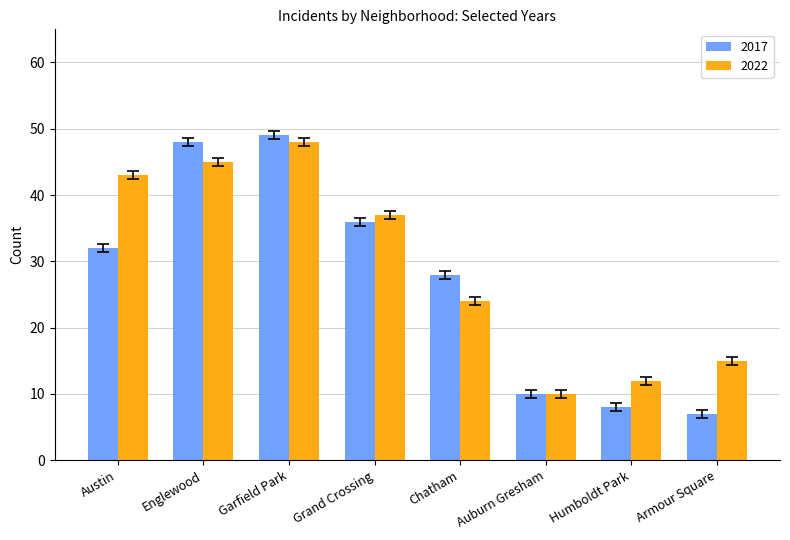

Does the chart contain stacked bars?

No